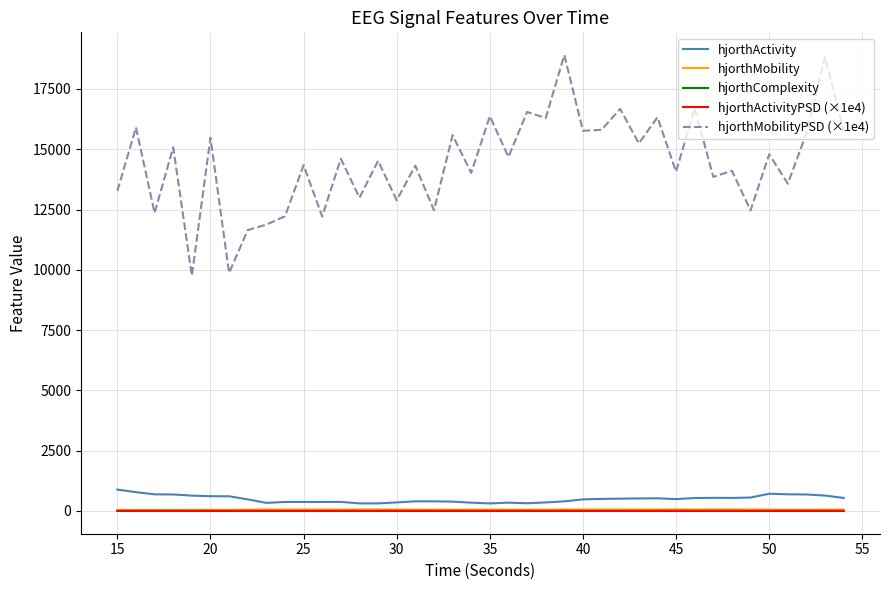

Is this an area chart (filled region under the line)?

No